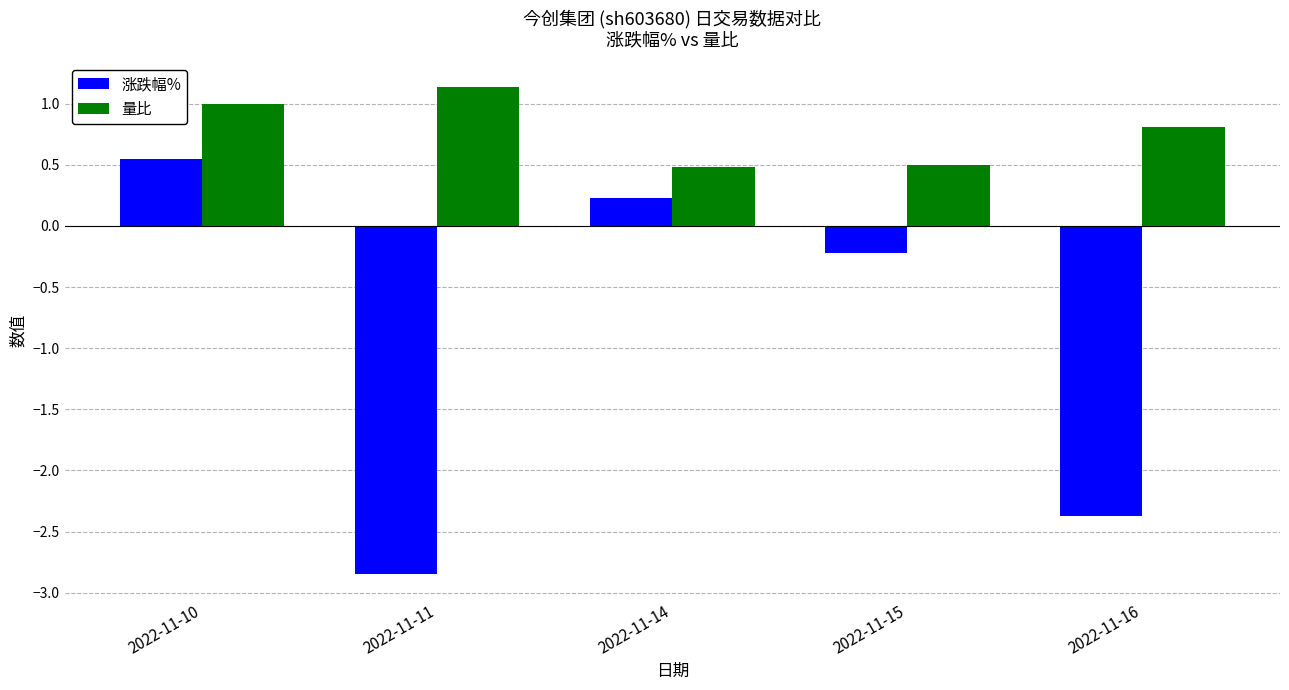

At which label does 涨跌幅% reach its peak?

2022-11-10